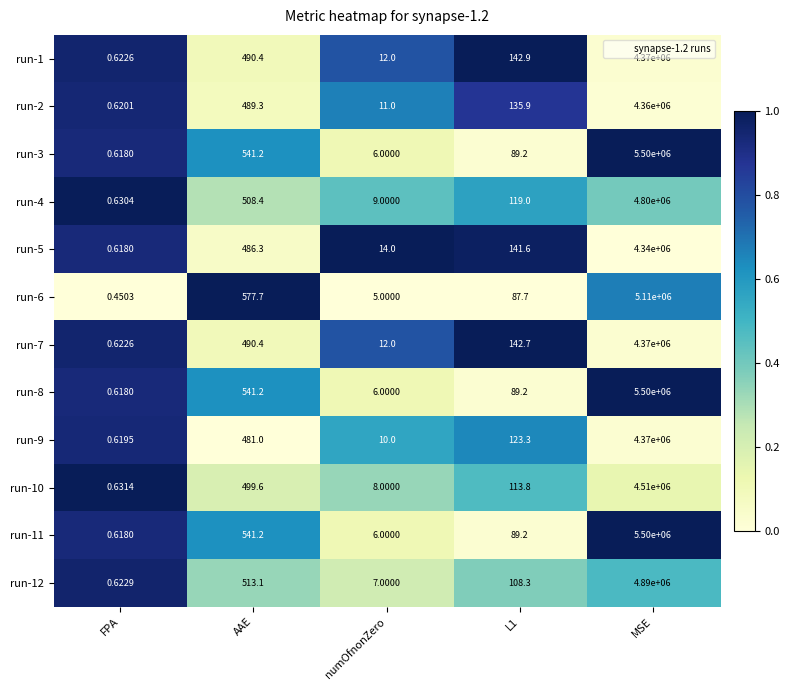

At how many categories does at least one series exceed 0?

5